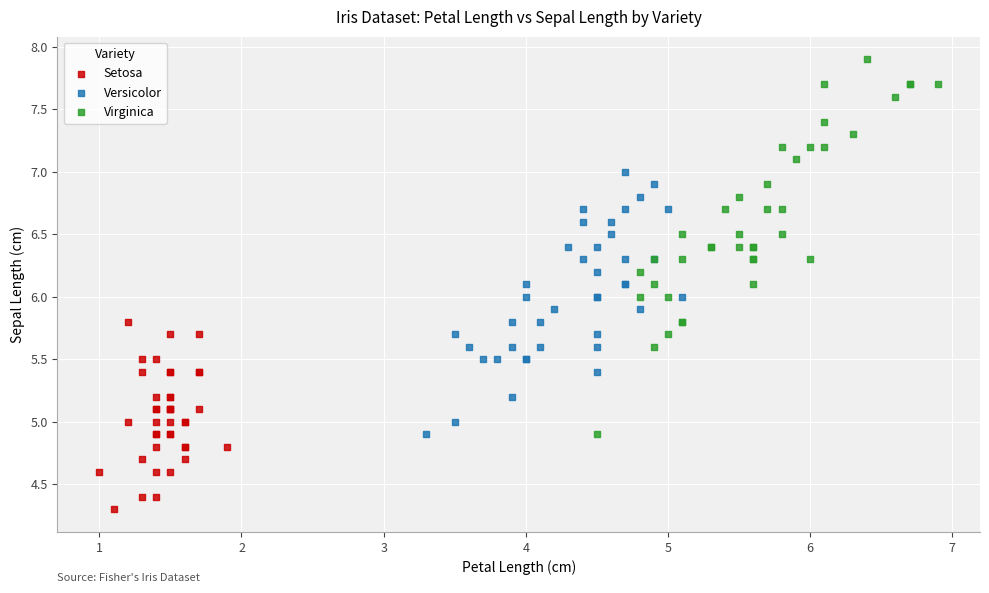

Which series has the widest spread of Y values?

Virginica